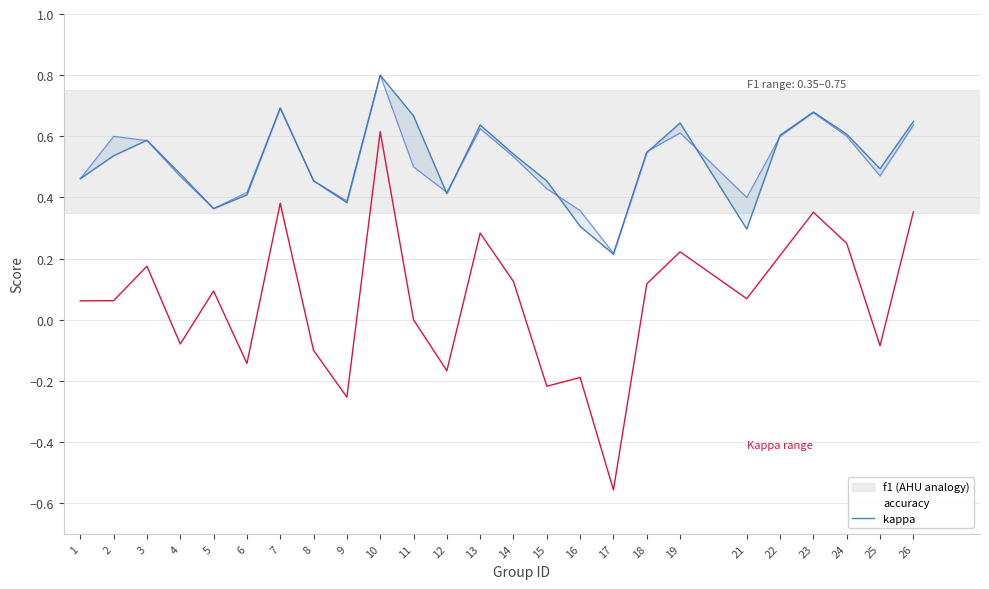

Which category has the highest value across all series?

10